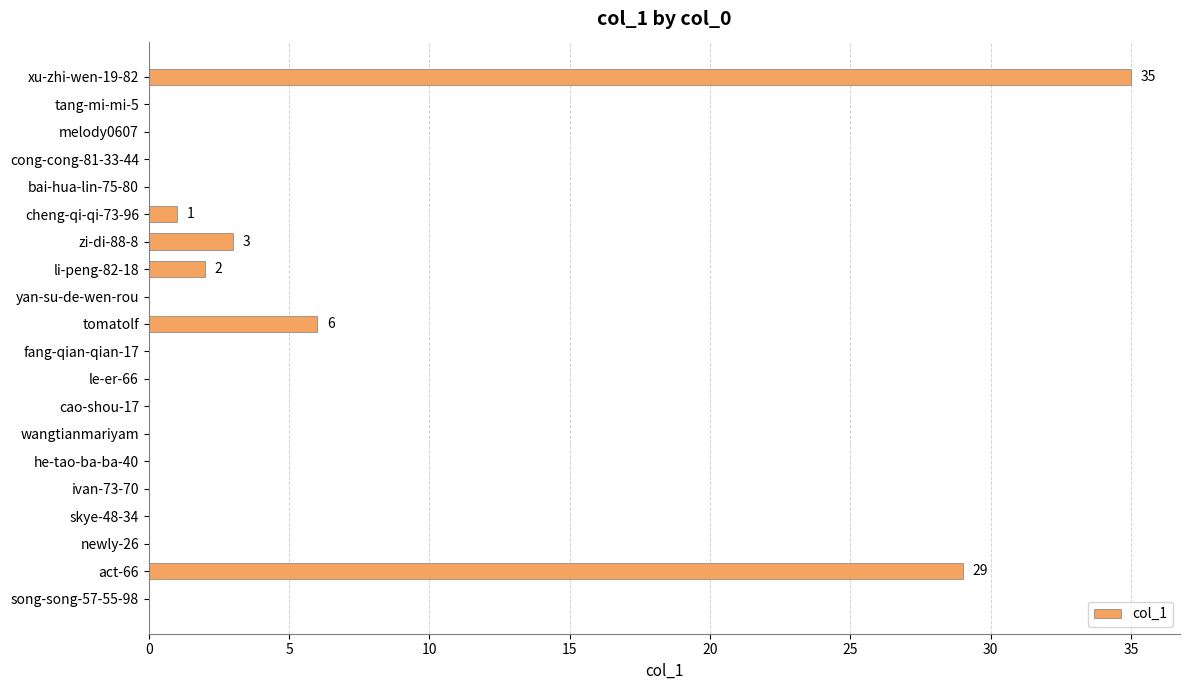

How many categories are shown in the chart?

20